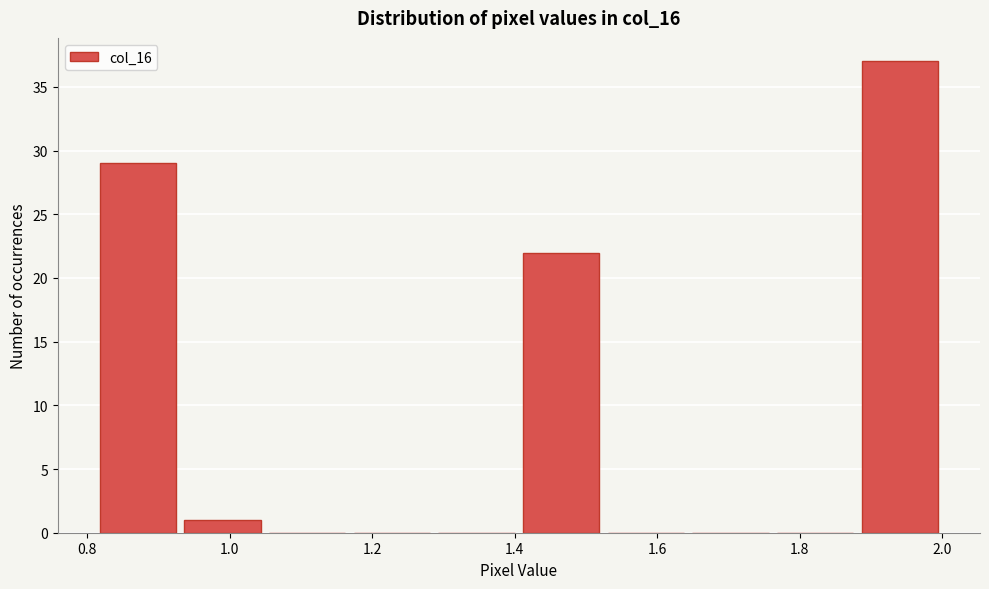

Reading left to right, list every bar in this chart as the range it spans on the x-axis followed by its height. Neither the bar edges nor the heights are printed on the chart, so give them approximately, as read against the axes.

0.82 to 0.94: 29
0.94 to 1.04: 1
1.04 to 1.16: 0
1.16 to 1.28: 0
1.28 to 1.40: 0
1.40 to 1.52: 22
1.52 to 1.64: 0
1.64 to 1.76: 0
1.76 to 1.88: 0
1.88 to 2.00: 37